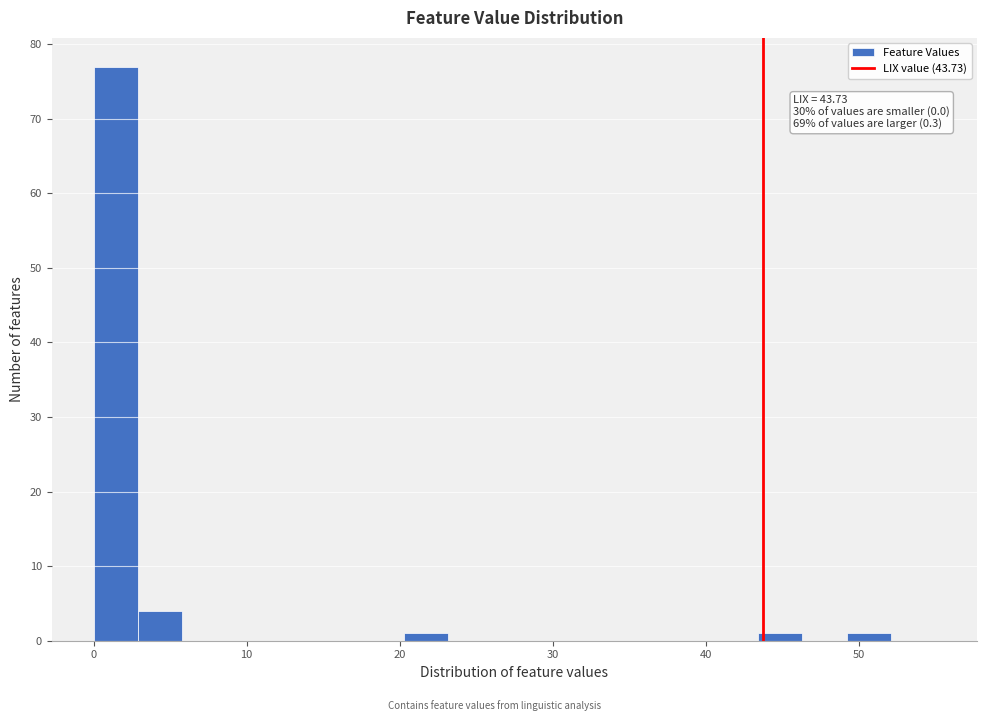

Read against the x-axis, roughly where is the centre of the tallest bar?

1